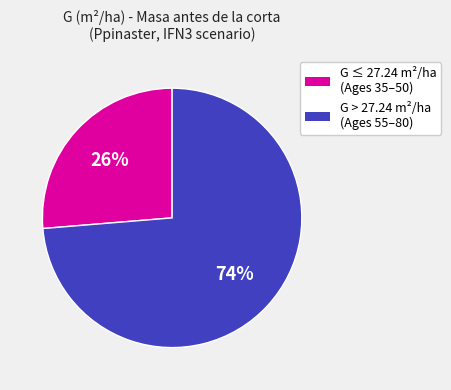

How many segments does this pie chart have?

2